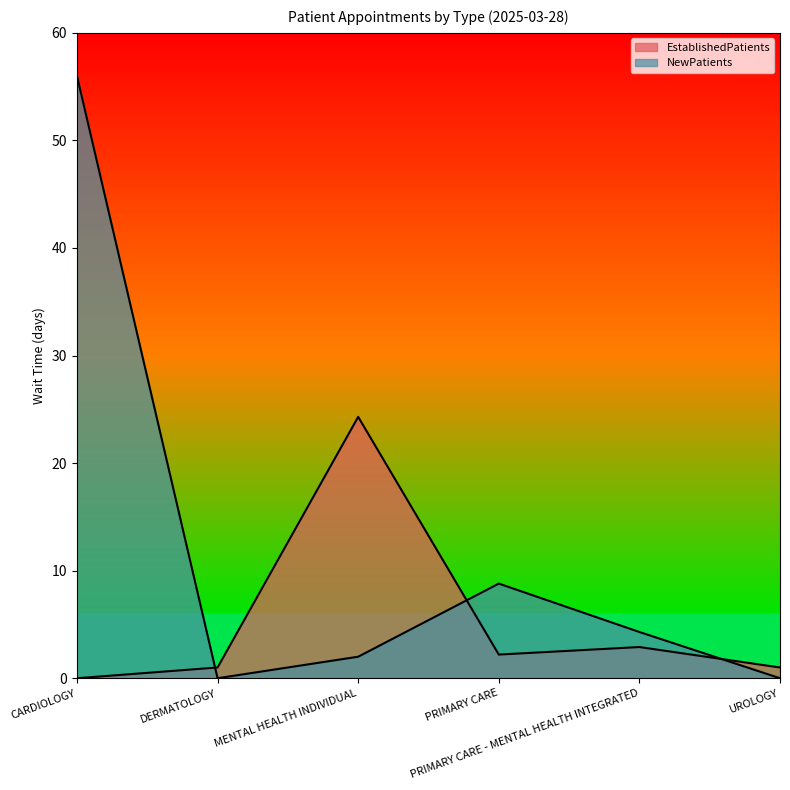

Reading left to right, transcribe all the data shown in this chart.

EstablishedPatients: 0.0	1.0	24.3	2.2	2.9	1.0
NewPatients: 56.0	0.0	2.0	8.8	4.3	0.0